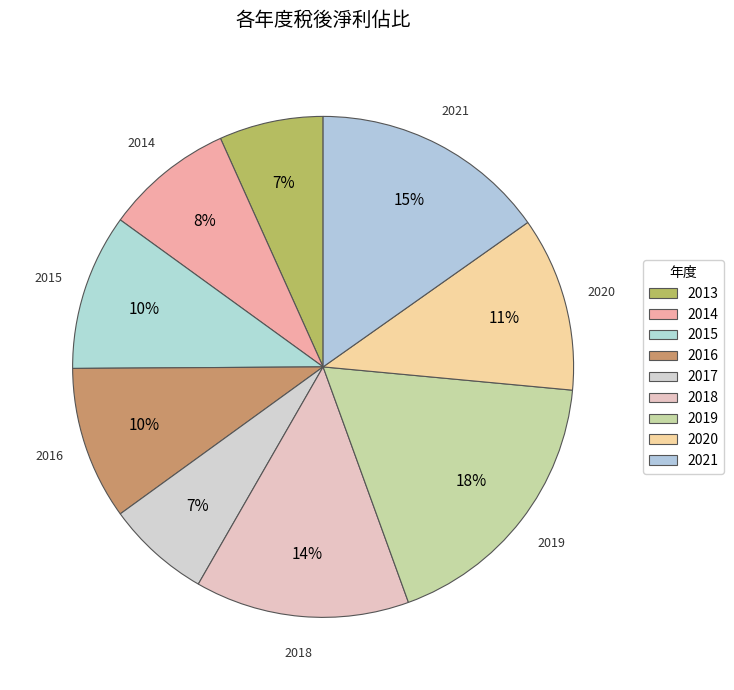

To the nearest percent, what percentage of the pie is 2019?

18%